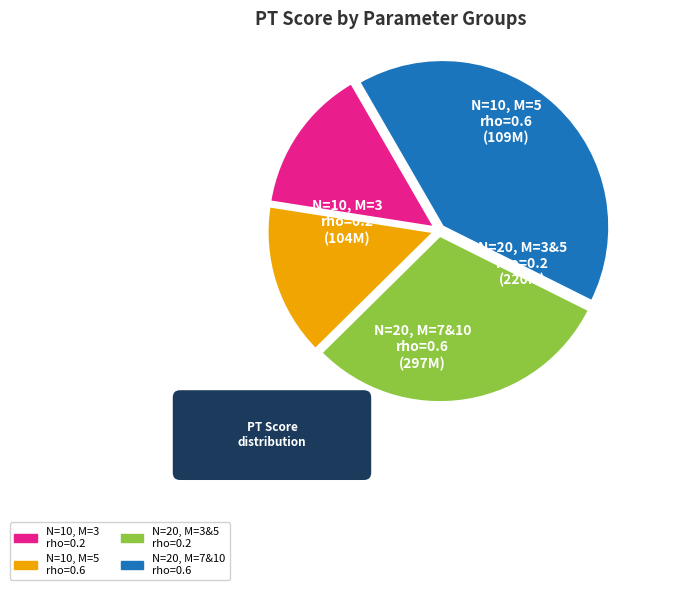

The N=20, M=3&5 rho=0.2 slice represents 44% of the pie. True or false?

False